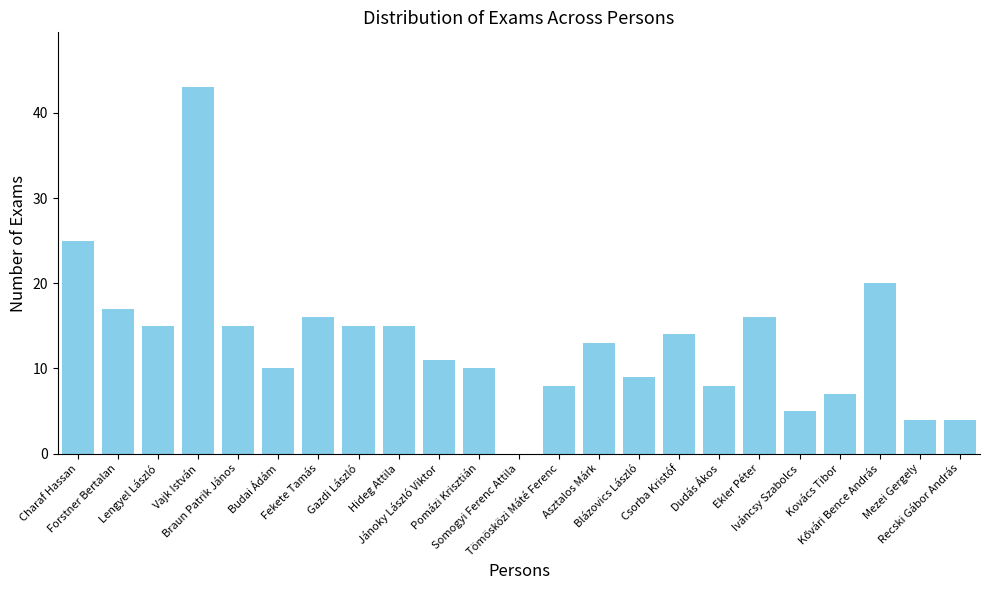

What is the change in value from Blázovics László to Iváncsy Szabolcs?

-4